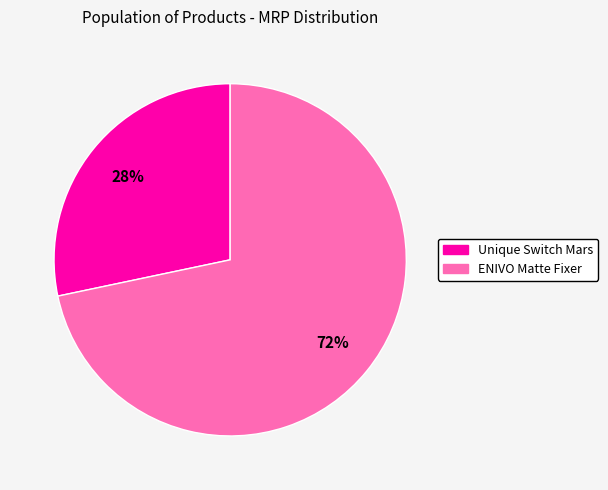

Is it true that ENIVO Matte Fixer is 84% of the pie?

False